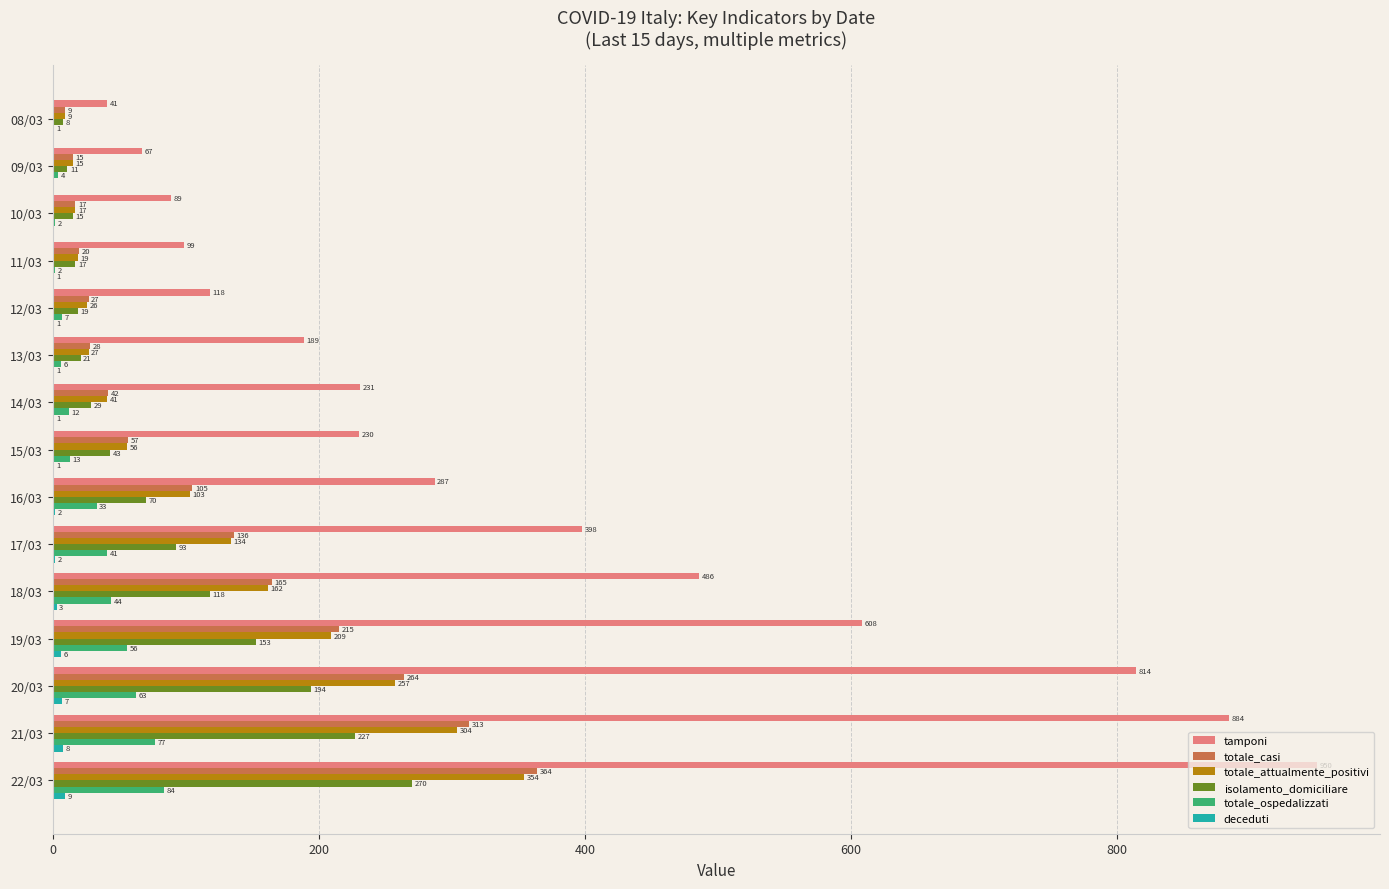

The totale_casi series shows 313 at 21/03. True or false?

True